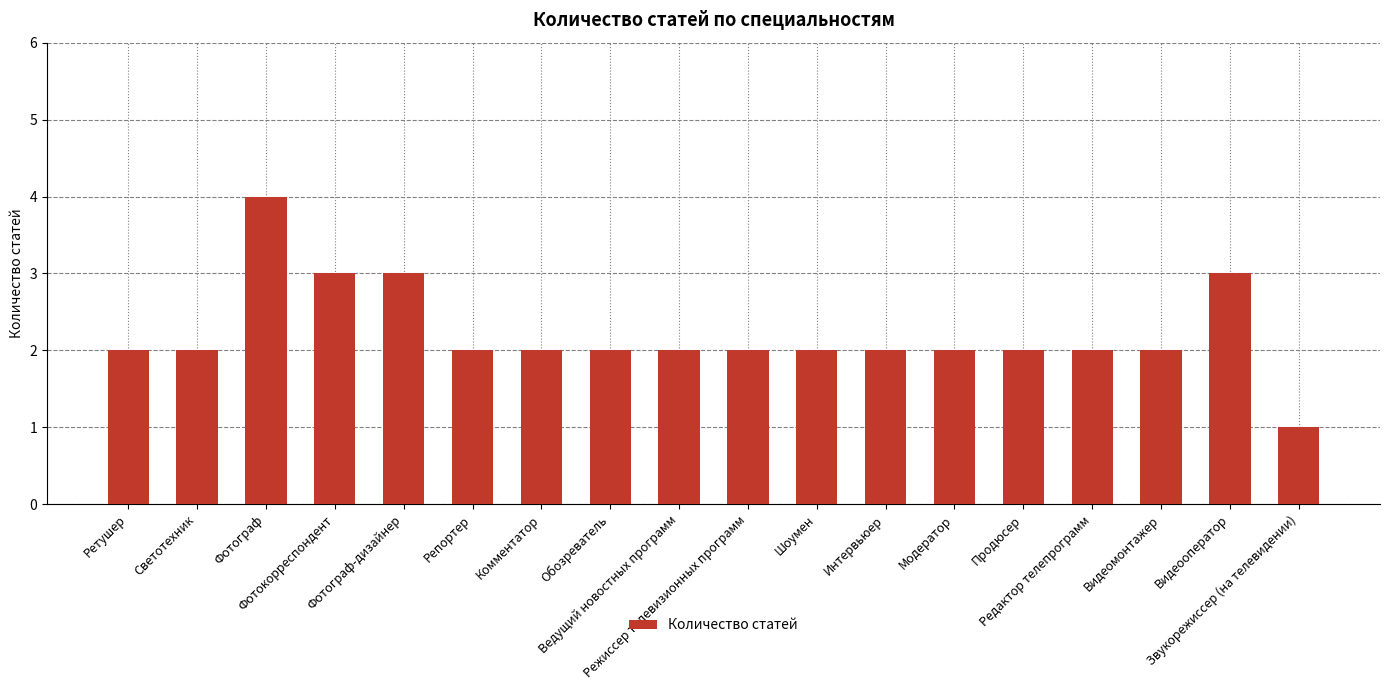

What is the greatest value displayed?

4